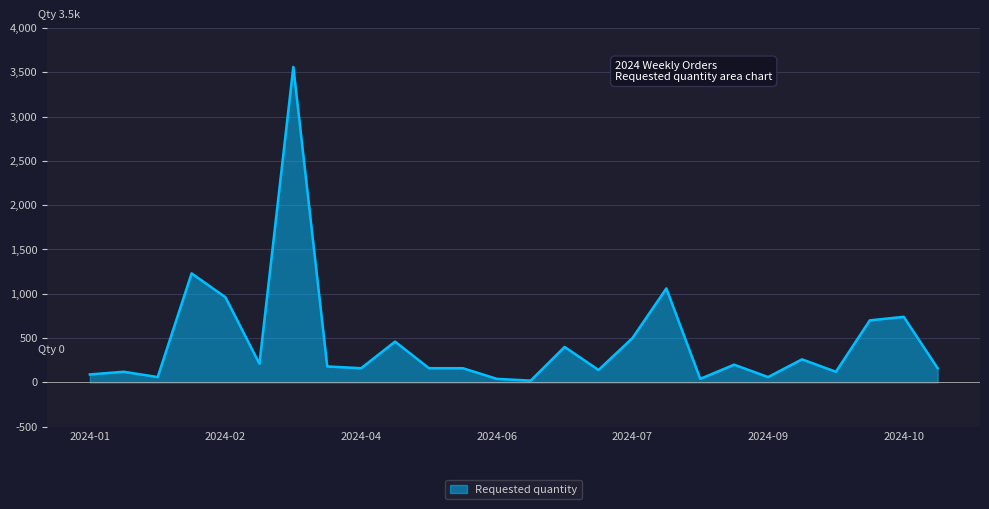

How many categories are shown in the chart?

26